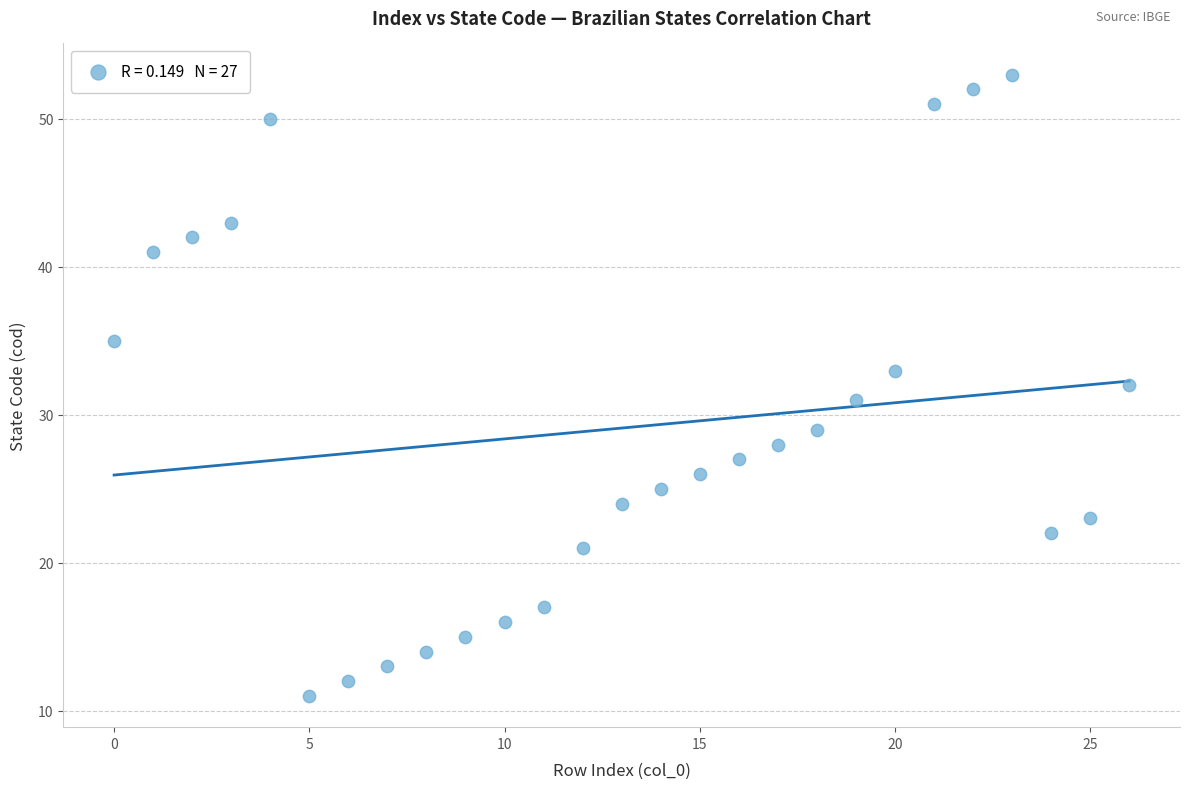

What is the range of Y values (max minus min)?

42